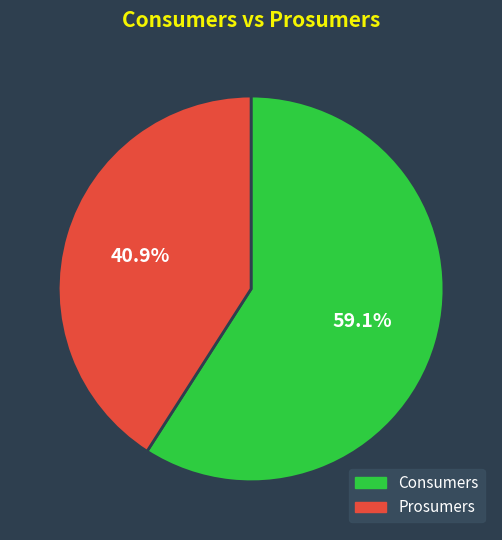

The Consumers slice represents 59% of the pie. True or false?

True